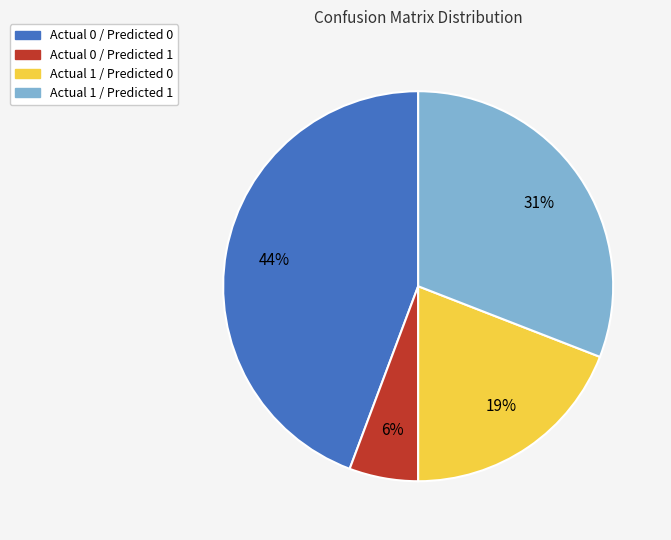

What percentage is the Actual 0 / Predicted 0 slice, to the nearest percent?

44%